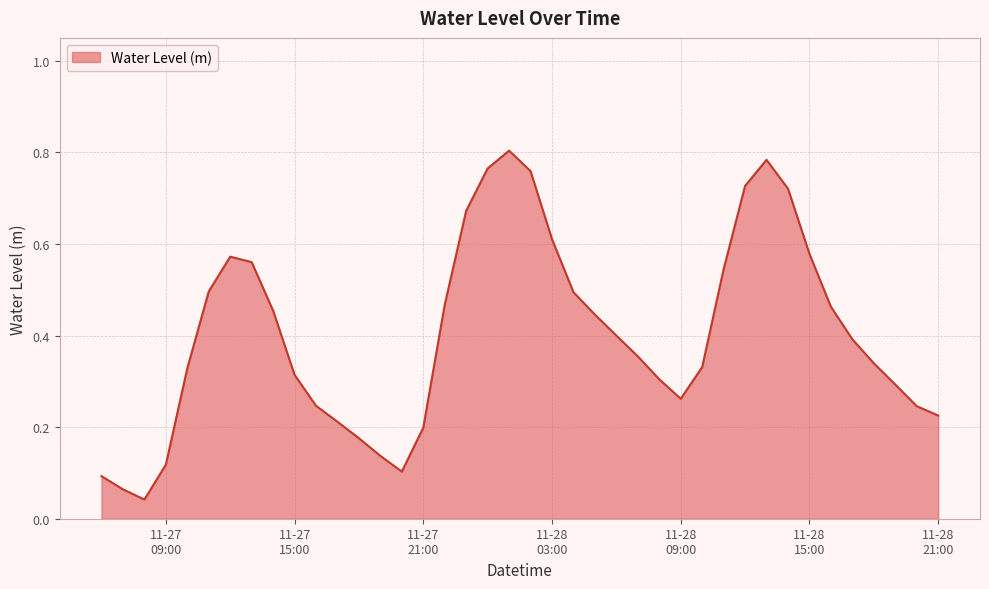

How many lines are shown in the chart?

1